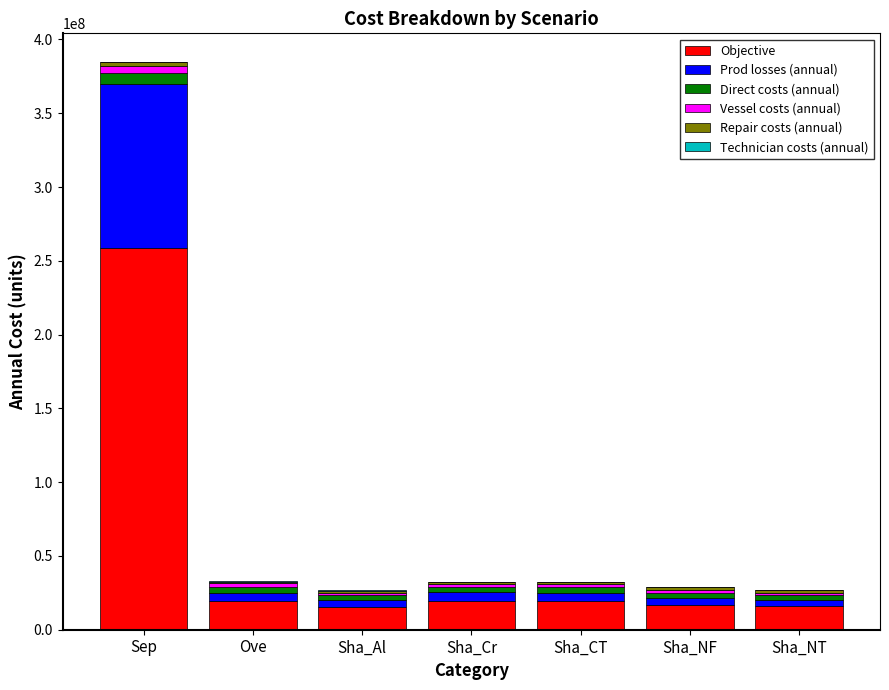

Where is Objective nearest to the value 137093544?

Ove